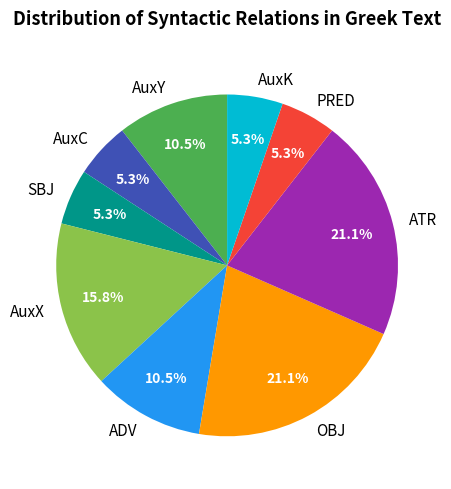

Between ATR and AuxX, which is larger?

ATR